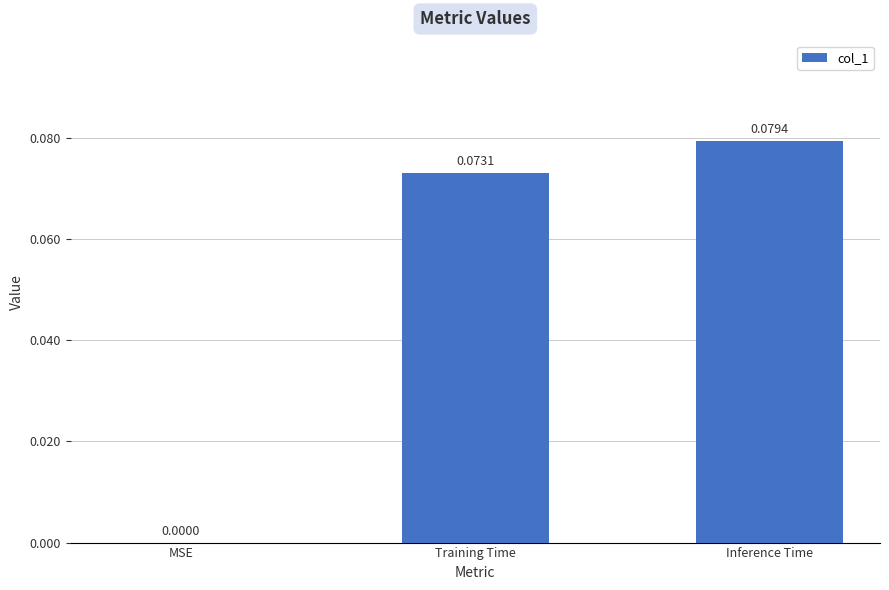

Between Training Time and MSE, which is larger?

Training Time